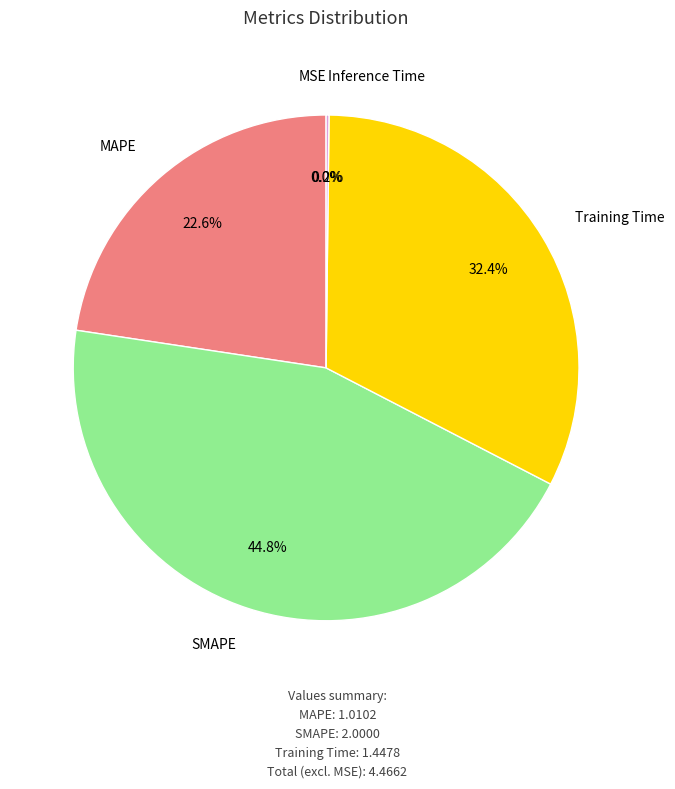

Is there any slice that represents more than half of the pie?

No